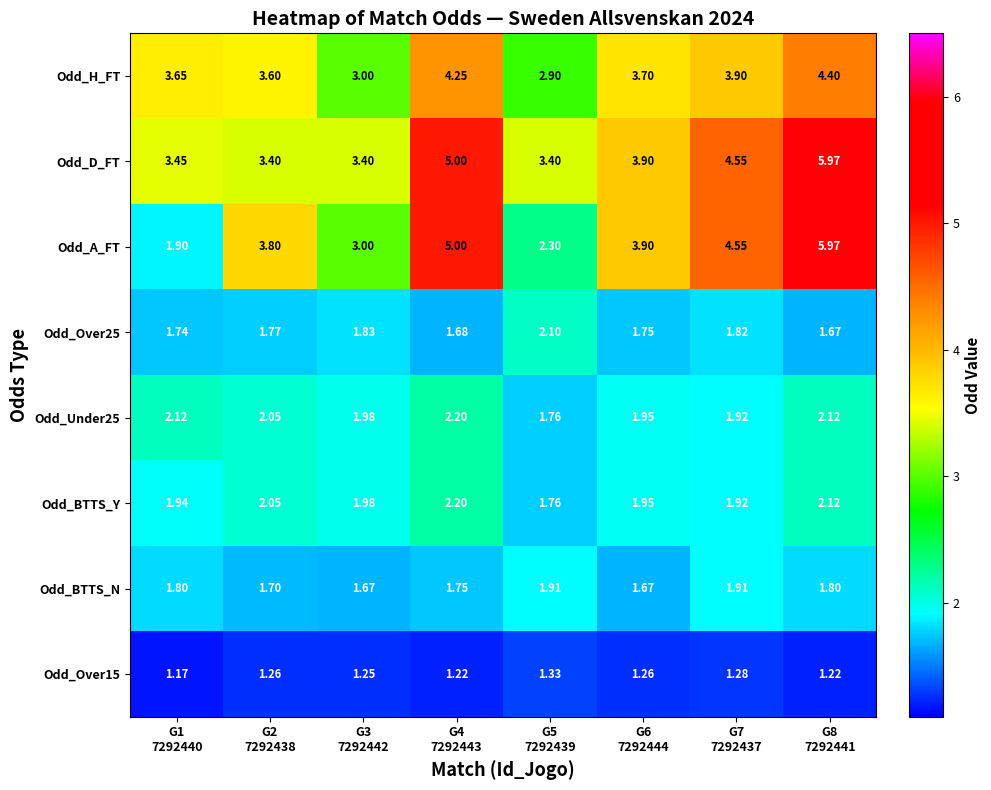

At which category is the sum across all series the highest?

G8
7292441